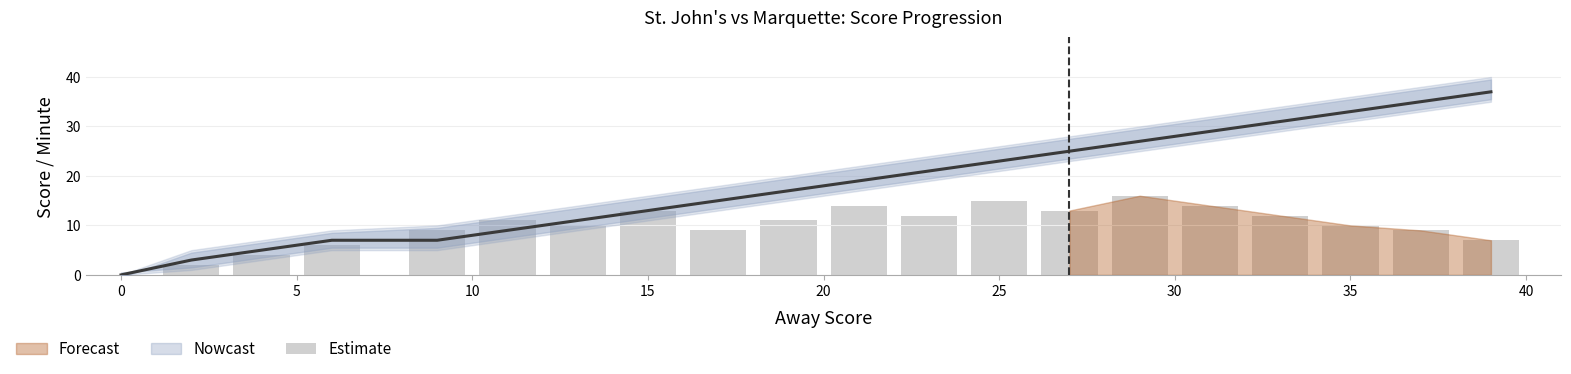

The value at 10 is 9. True or false?

False